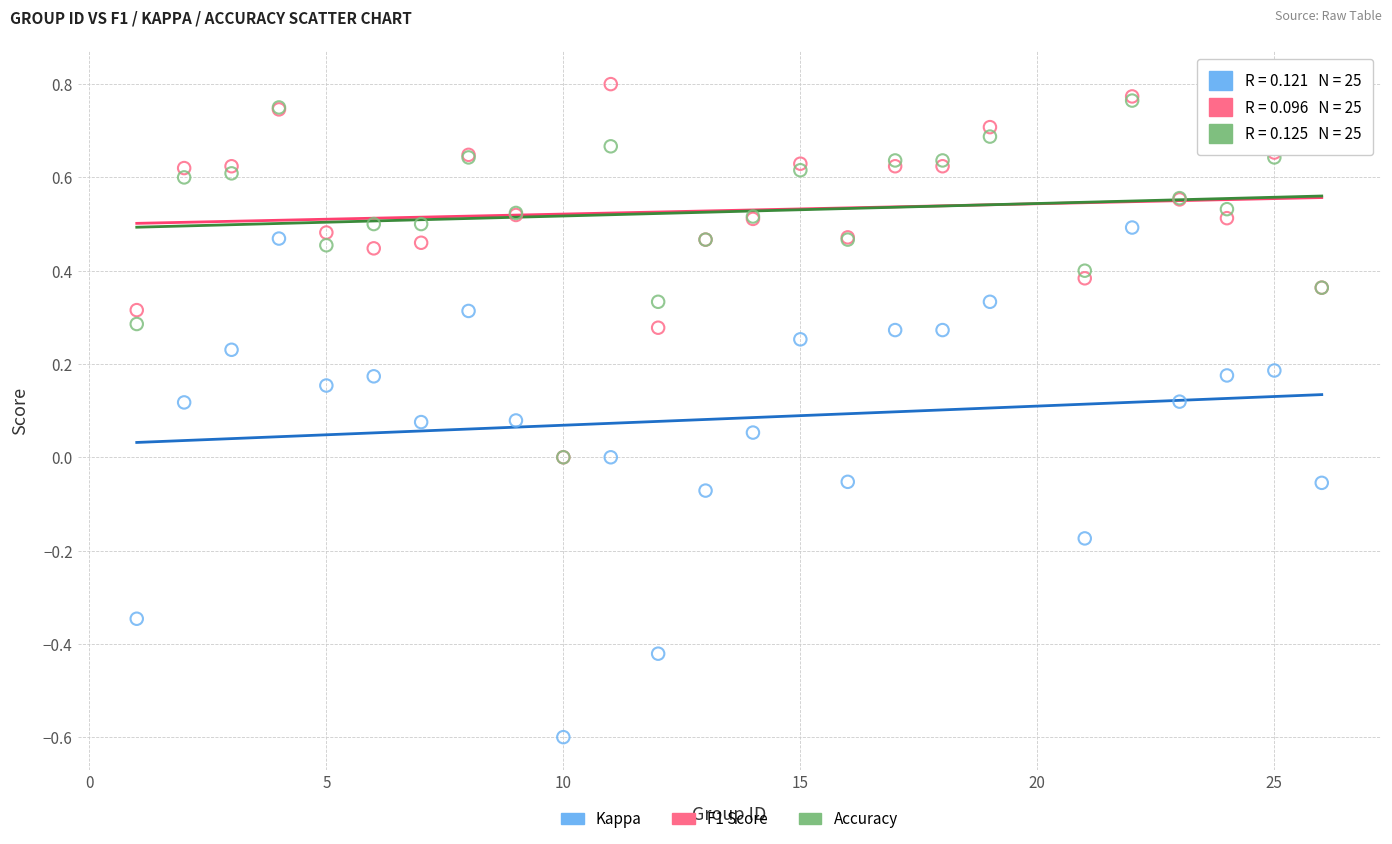

Which series has the widest spread of Y values?

Kappa